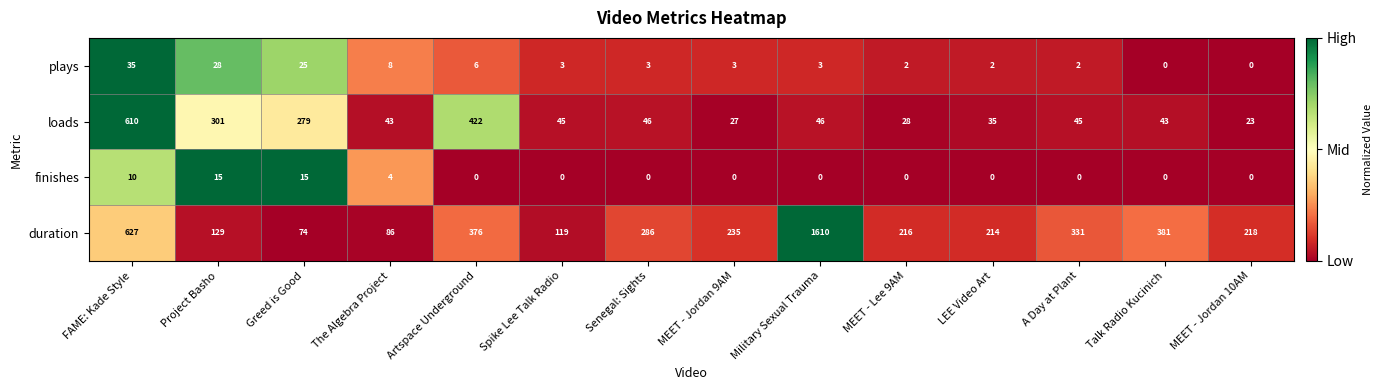

What is the greatest value displayed?

1610